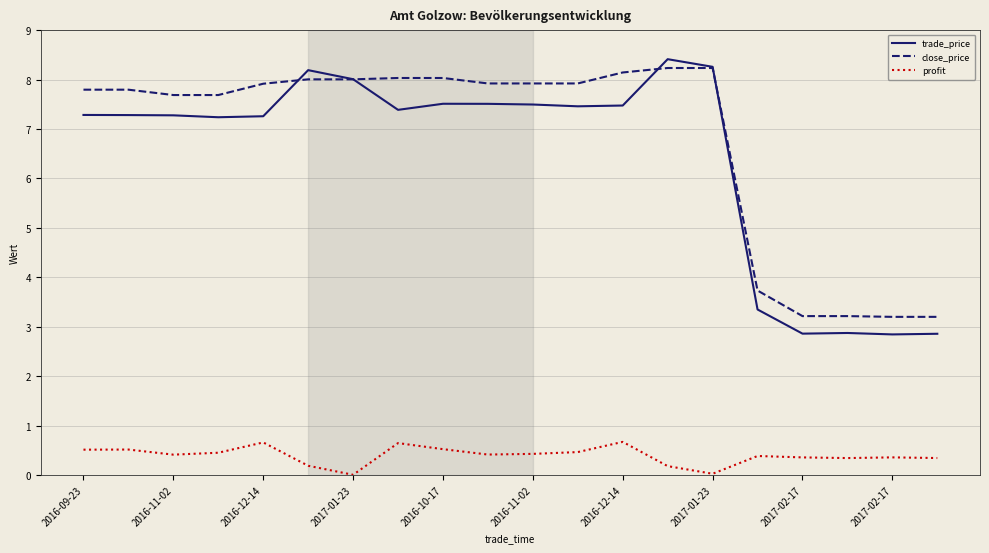

Which series has the largest range (max minus min)?

trade_price